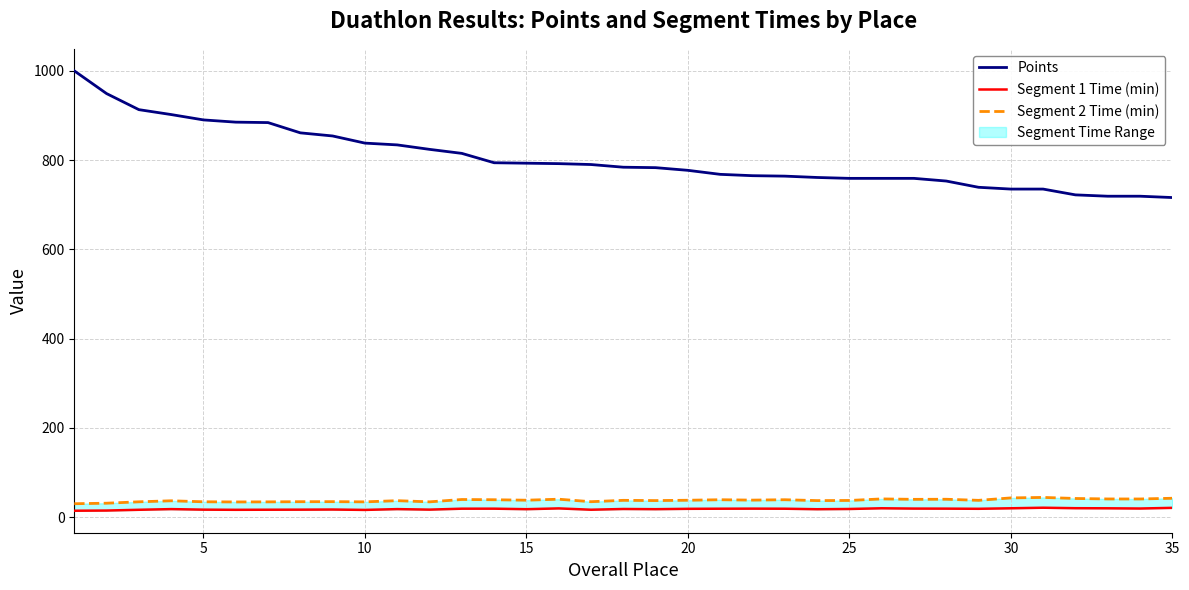

Reading right to left, extract all data points from this chart.

Points: 716.0	719.0	719.0	722.0	735.0	735.0	739.0	753.0	759.0	759.0	759.0	761.0	764.0	765.0	768.0	777.0	783.0	784.0	790.0	792.0	793.0	794.0	815.0	824.0	834.0	838.0	854.0	861.0	884.0	885.0	890.0	902.0	913.0	949.0	1000.0
Segment 1 Time (min): 20.6	19.1	19.6	19.8	20.9	19.6	18.5	18.8	18.9	19.6	18.0	17.5	18.6	18.8	18.6	18.4	17.6	18.0	16.4	19.3	17.6	18.7	18.7	16.6	17.7	16.0	16.8	16.5	16.4	16.2	16.5	17.7	16.2	14.5	14.1
Segment 2 Time (min): 42.1	40.5	40.5	41.6	44.0	42.9	37.4	39.9	39.6	40.6	37.1	36.8	38.8	37.9	38.8	37.6	36.9	37.4	34.4	40.0	37.7	38.8	39.3	34.0	36.6	34.0	34.5	34.4	34.0	33.8	34.2	36.4	34.1	31.0	29.8